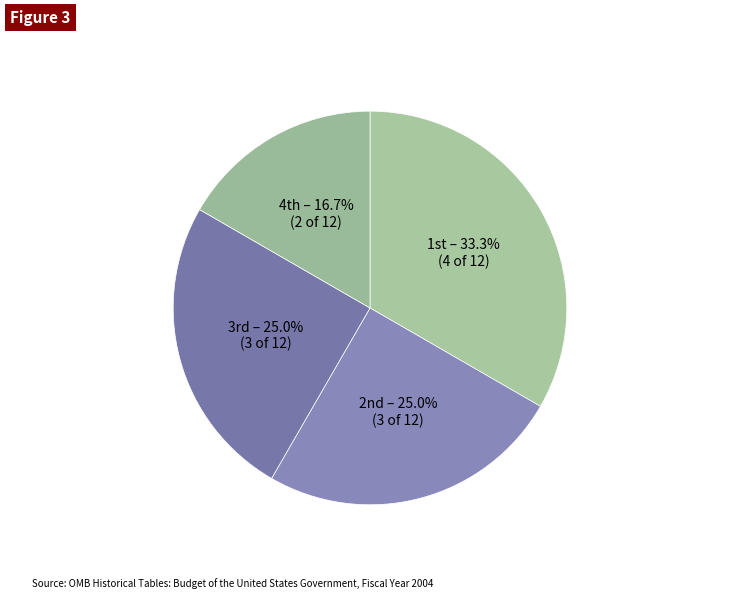

Which category has the biggest portion of the pie?

1st